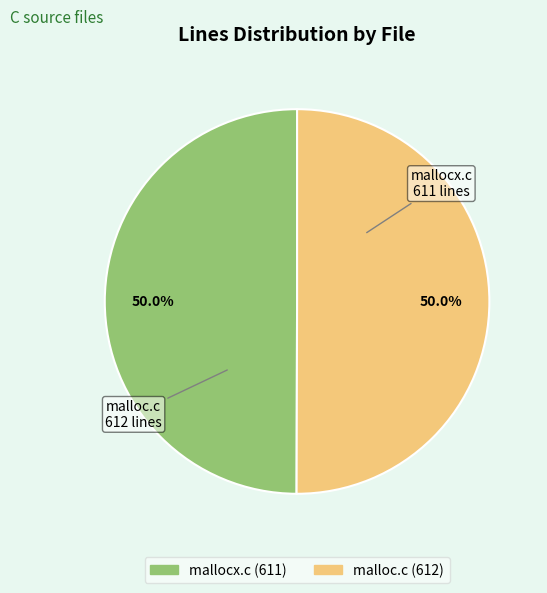

What is the total percentage of mallocx.c and malloc.c?

100.0%